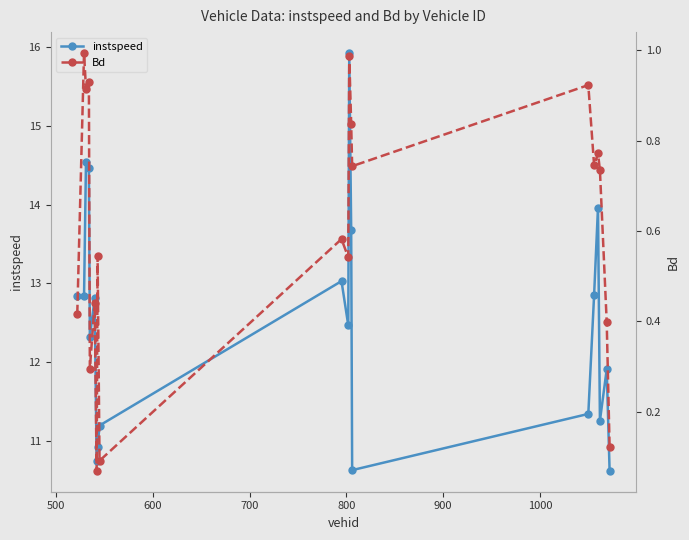

How many interior local peaks does the Bd series have?

8